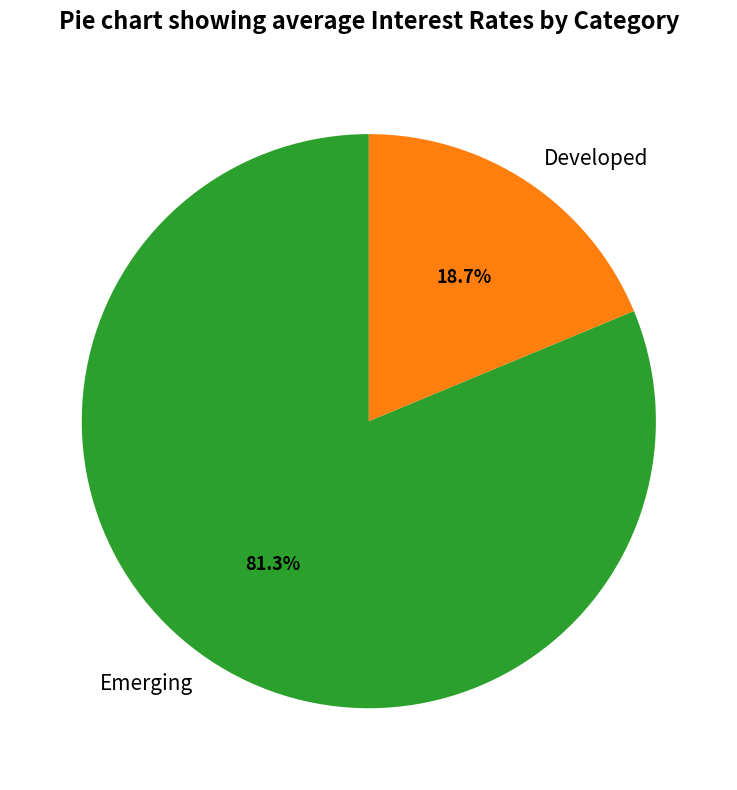

Which has a higher value, Developed or Emerging?

Emerging